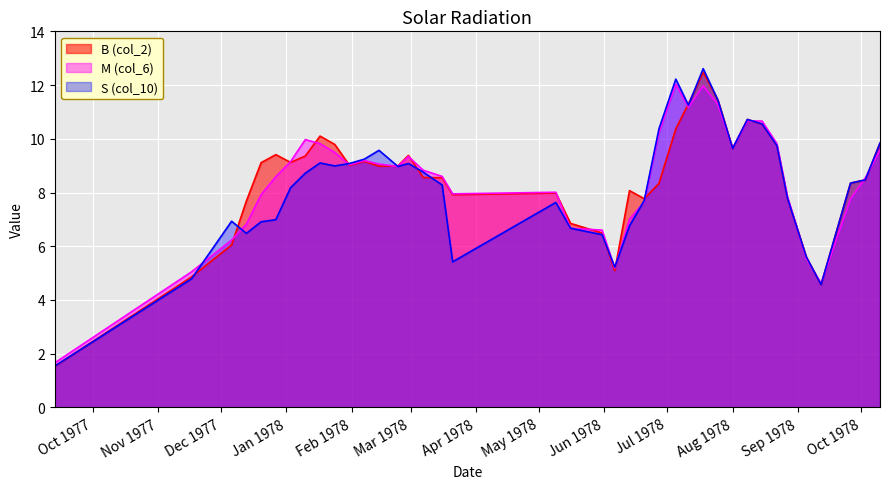

True or false: S (col_10) has a value of 2.1 at 1977-12-27.

False